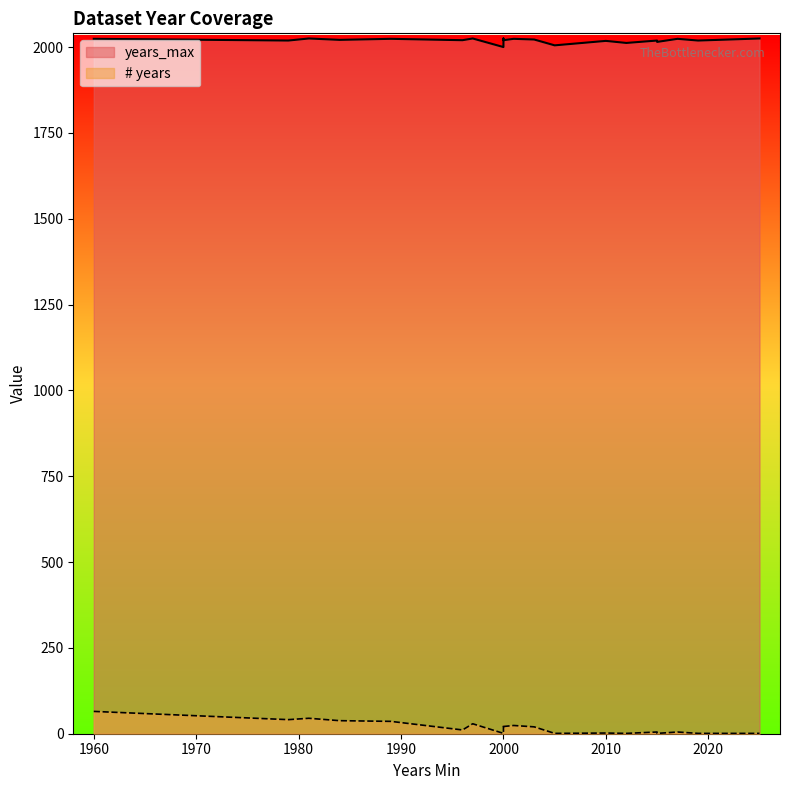

At which label does # years reach its minimum?

2000